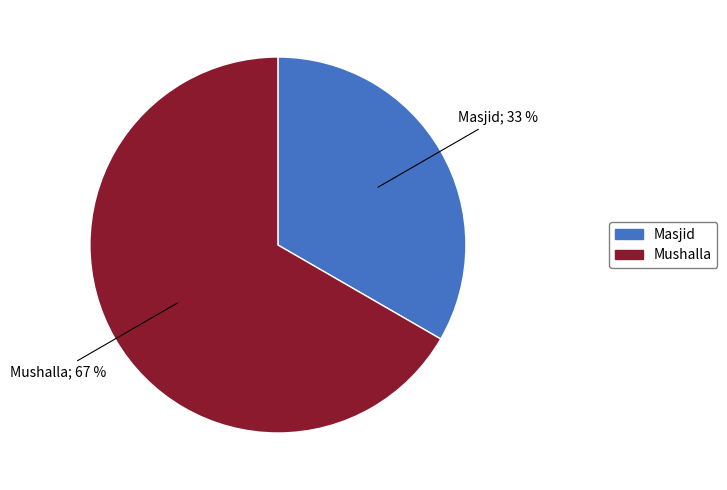

To the nearest percent, what is the combined percentage of Mushalla and Masjid?

100%